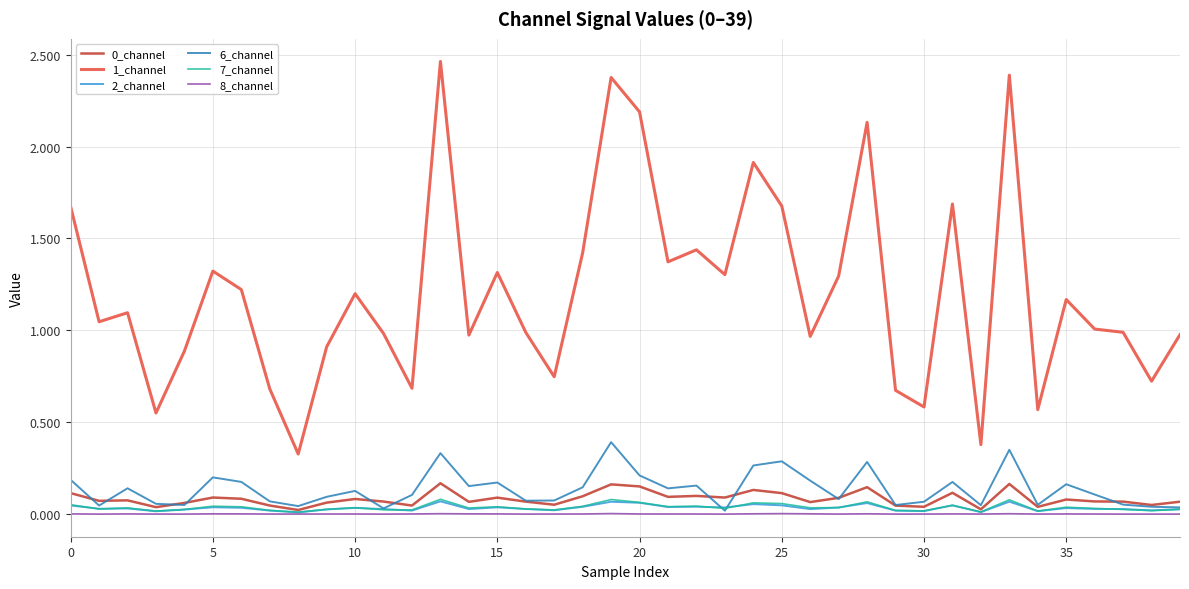

True or false: 6_channel and 1_channel cross at least once.

False